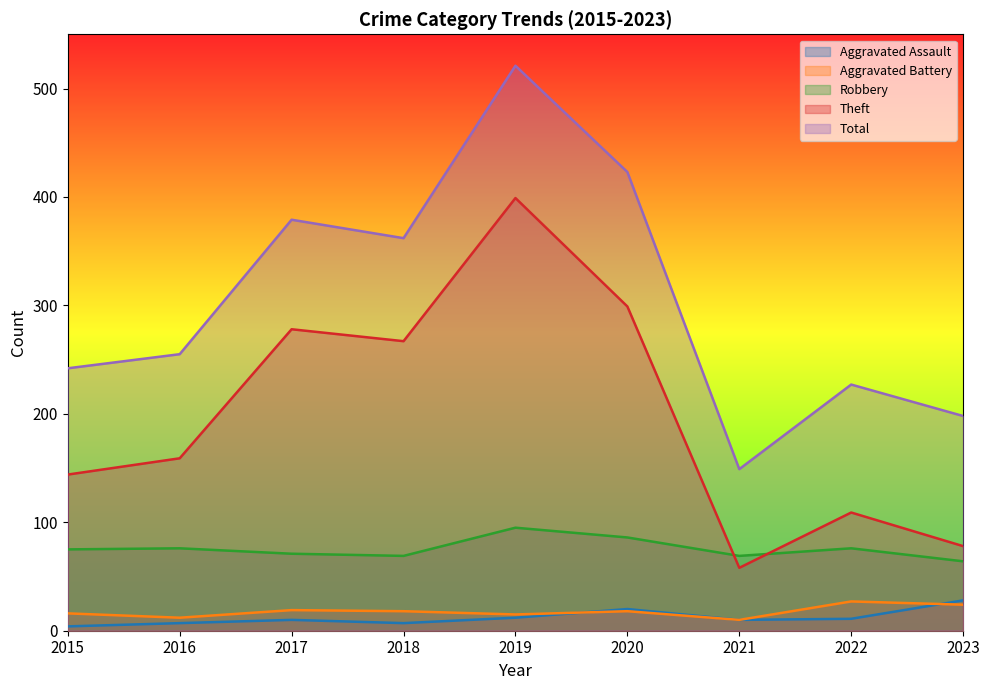

How many values in the Aggravated Battery series exceed 18?

3